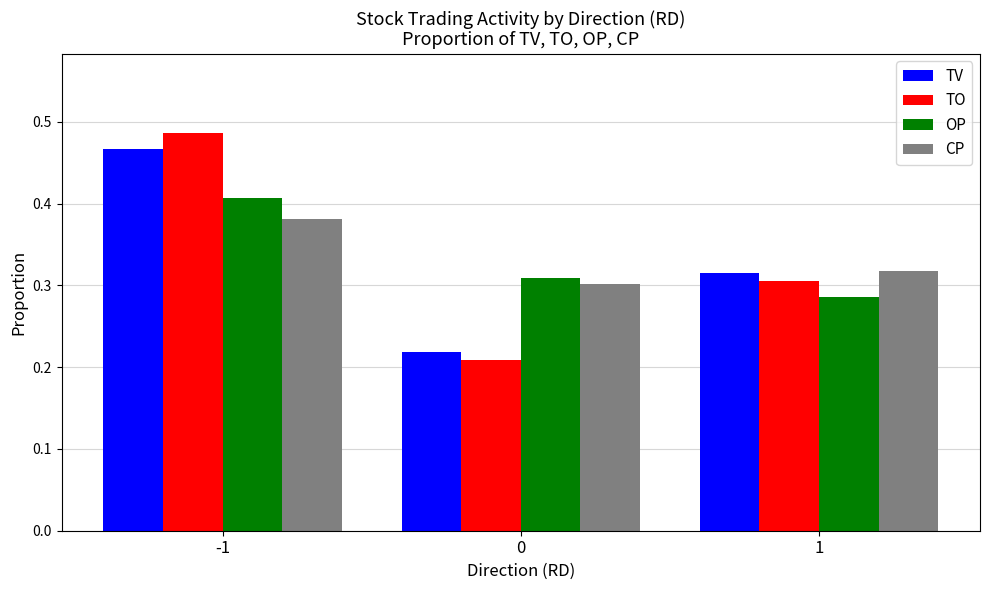

What is the total value across all series at 1?

1.2